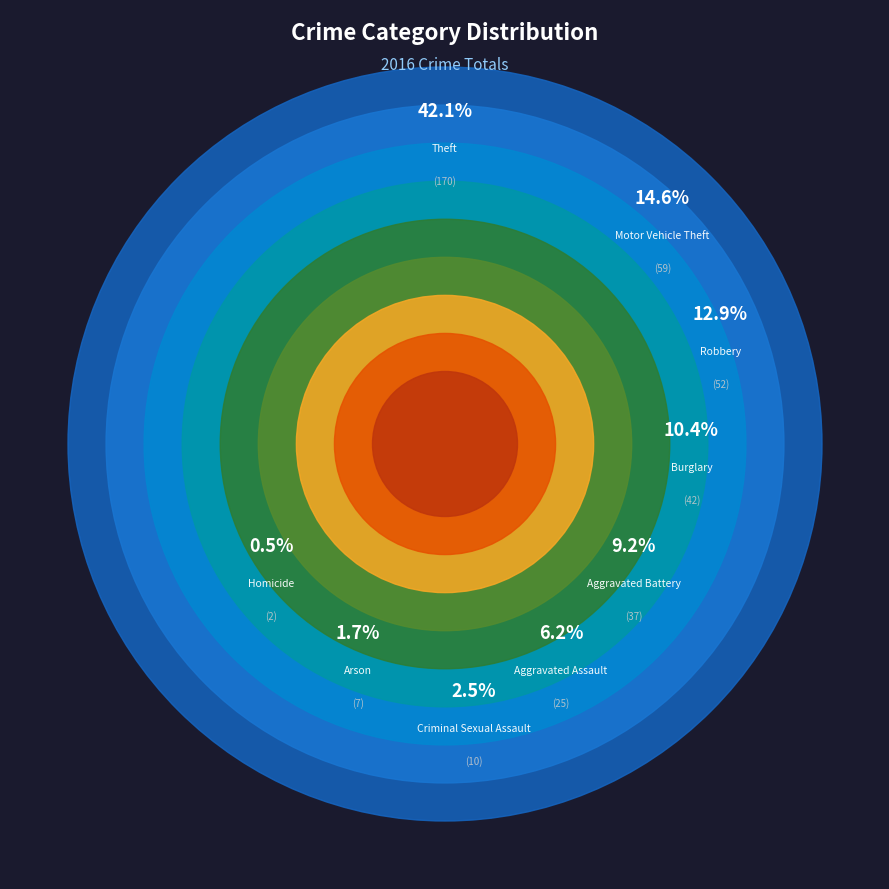

Approximately how many times larger is the value at Aggravated Battery compared to Burglary?

0.9